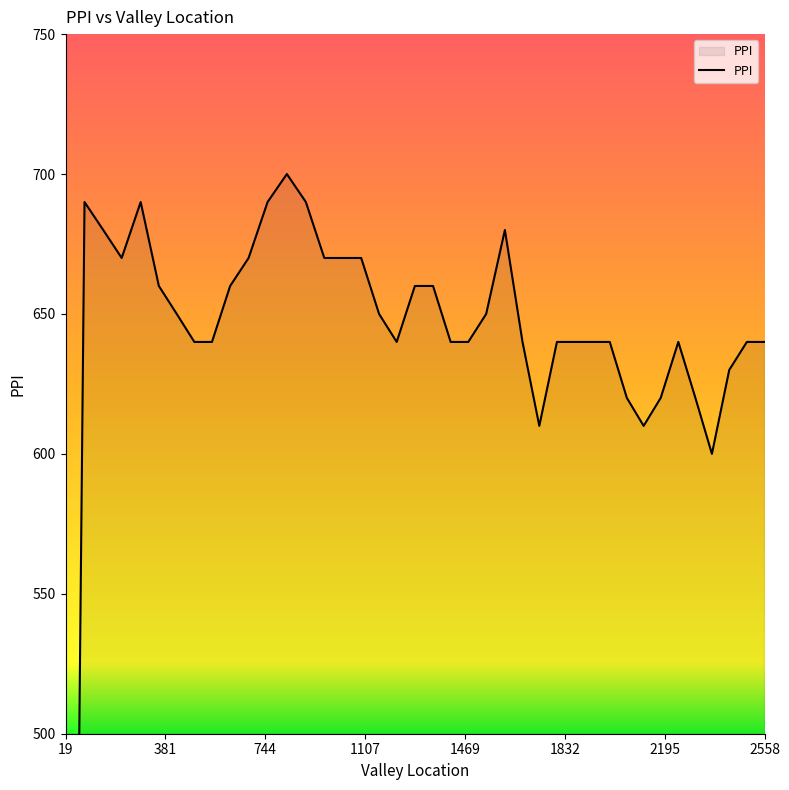

What is the value of the 22nd point from the left?

640